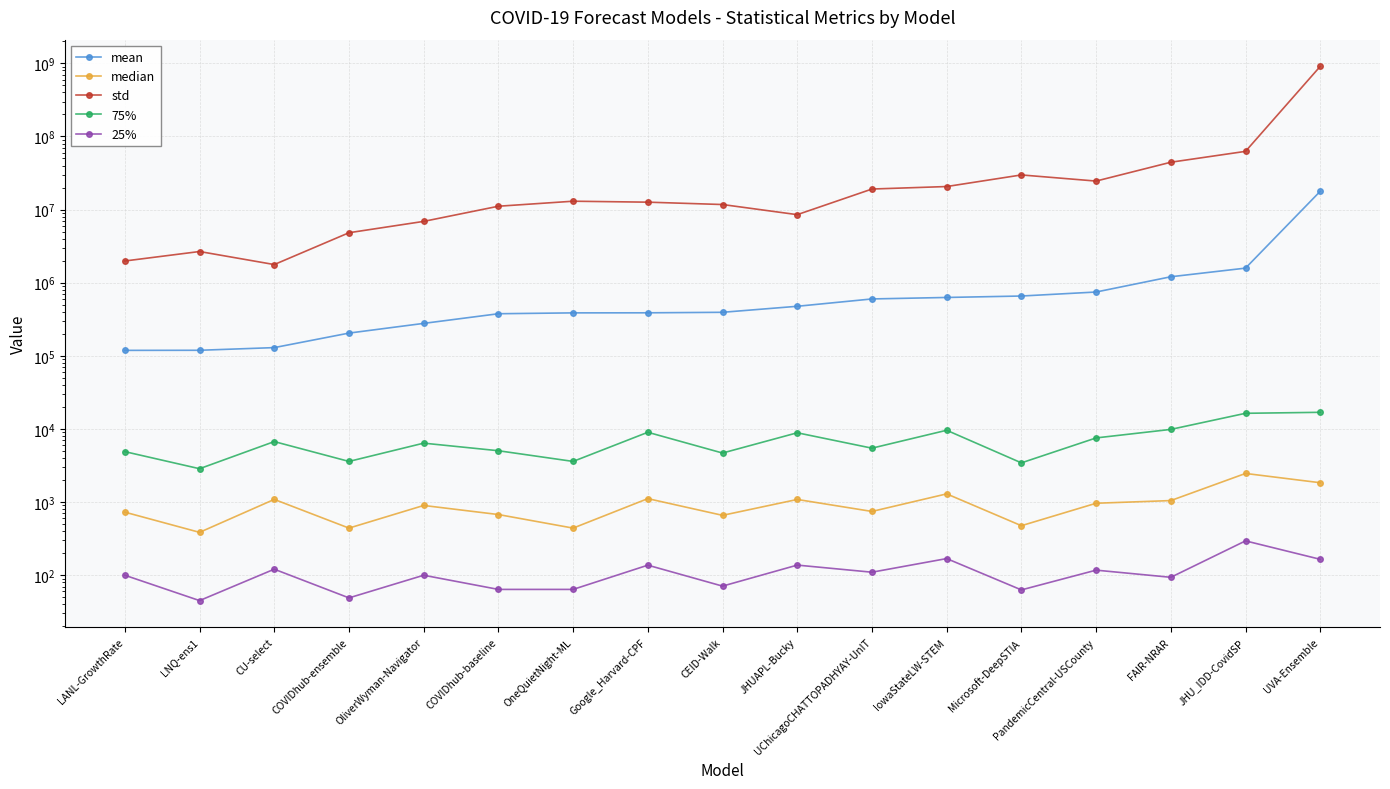

The std series shows 30207730.1 at IowaStateLW-STEM. True or false?

False